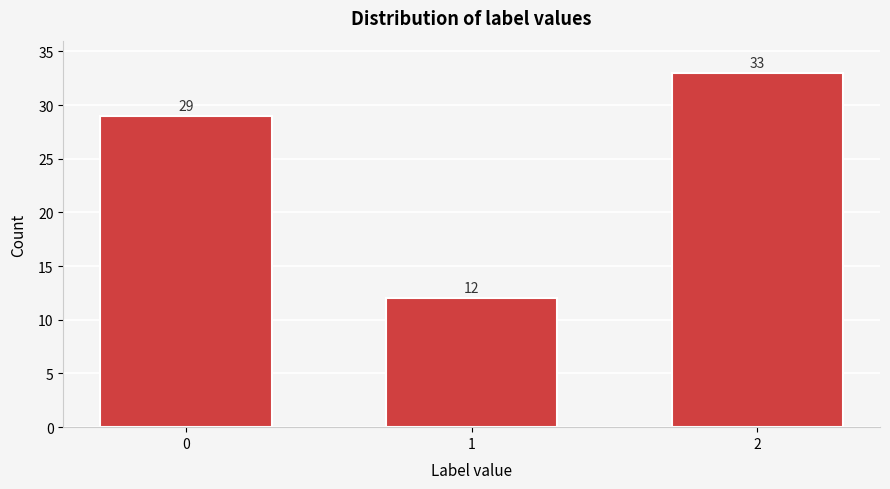

Reading right to left, list all the values displayed in this chart.

33	12	29